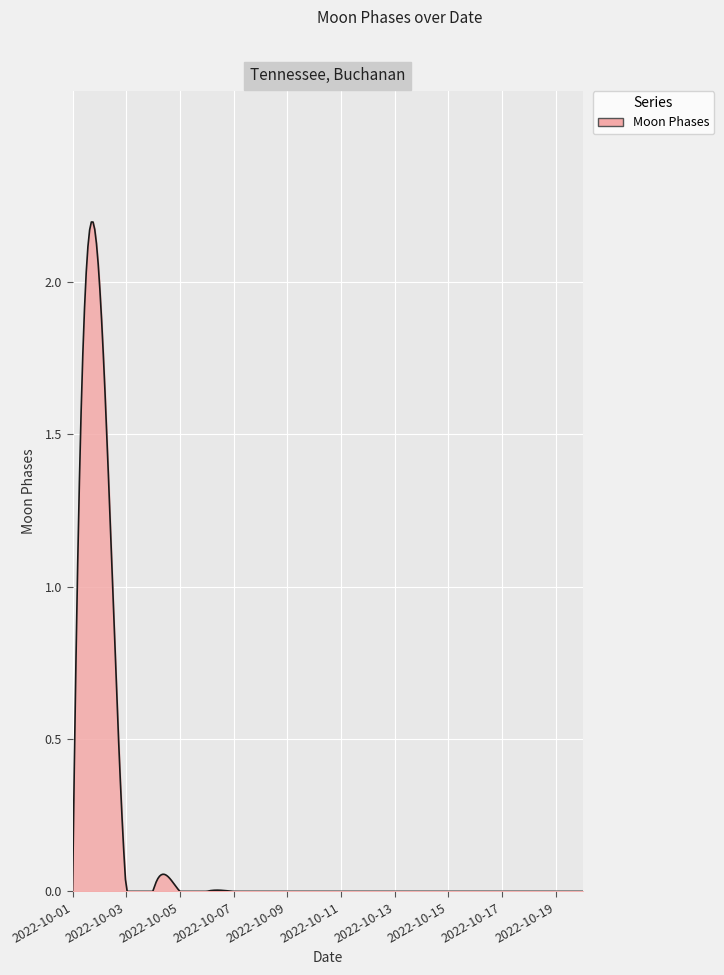

Where is the first local maximum?

2022-10-02